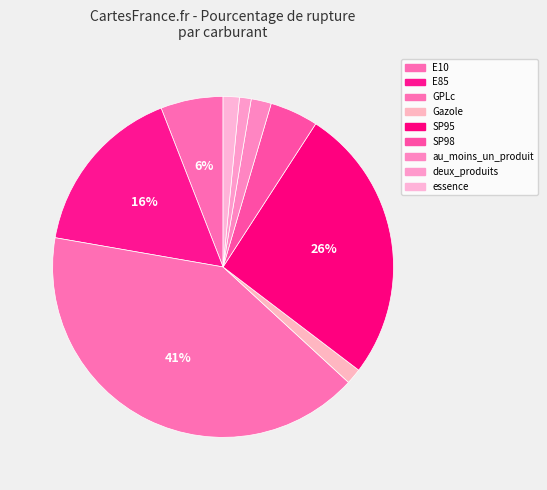

Rank the categories by value from lowest to highest.

deux_produits, Gazole, essence, au_moins_un_produit, SP98, E10, E85, SP95, GPLc